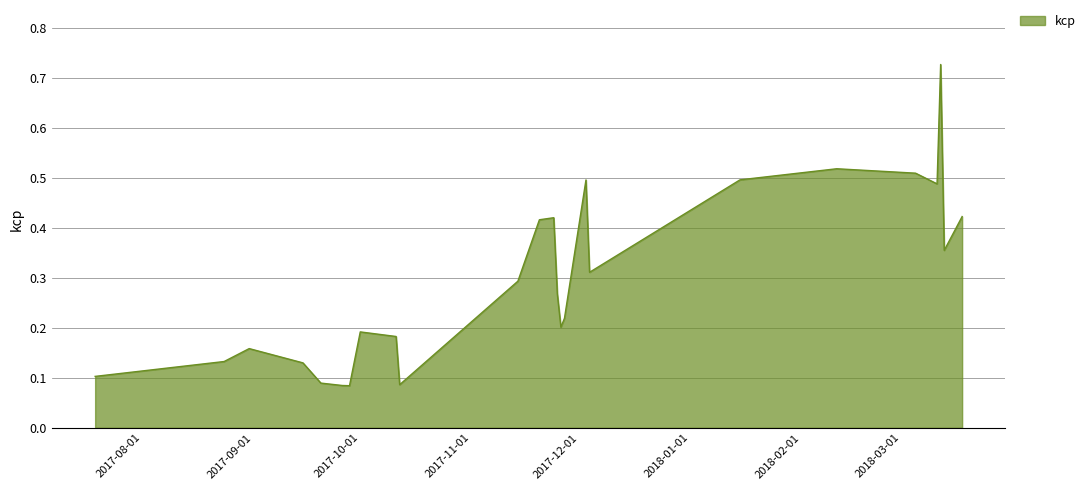

What is the difference between the maximum and minimum values?

0.6